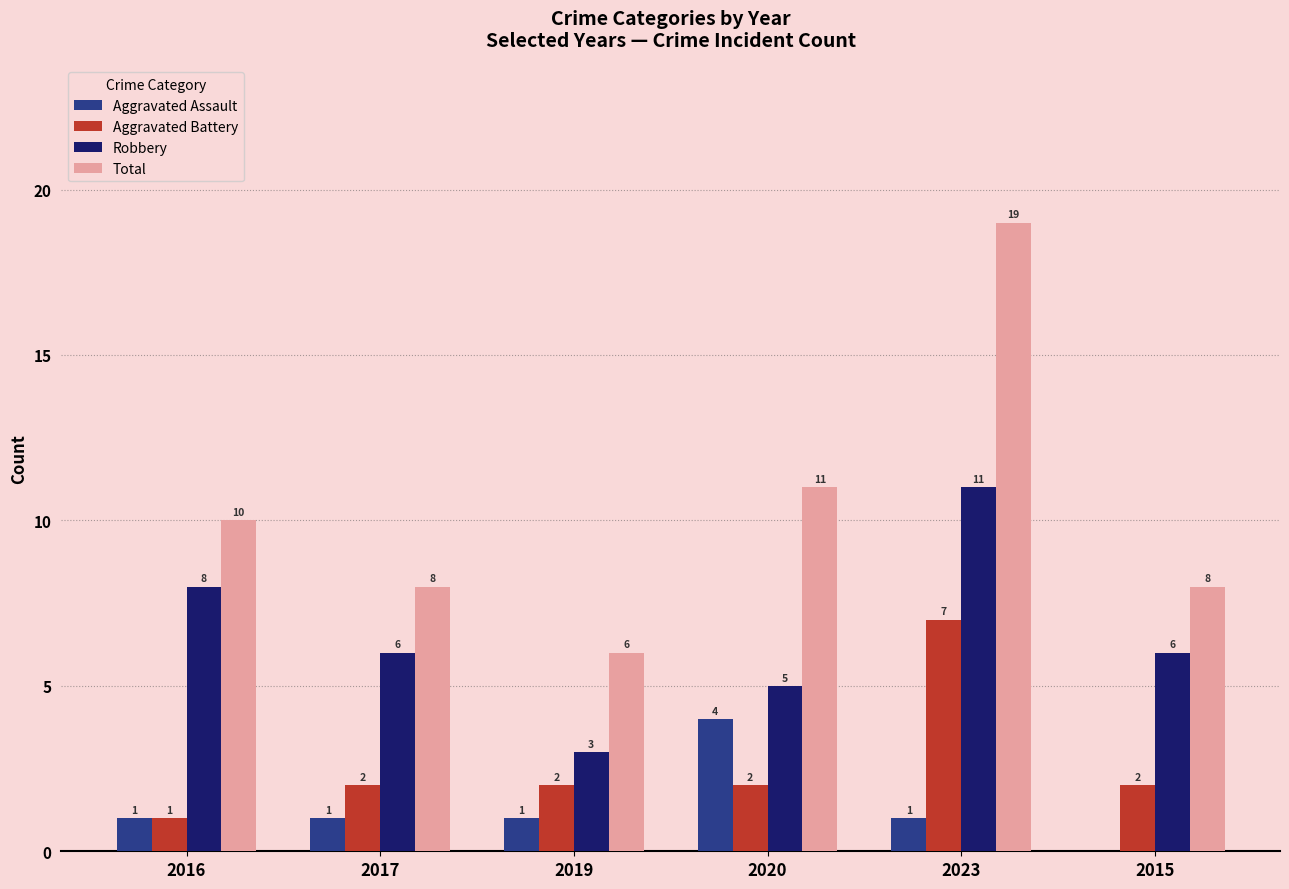

How many Robbery values are between 5 and 8?

4